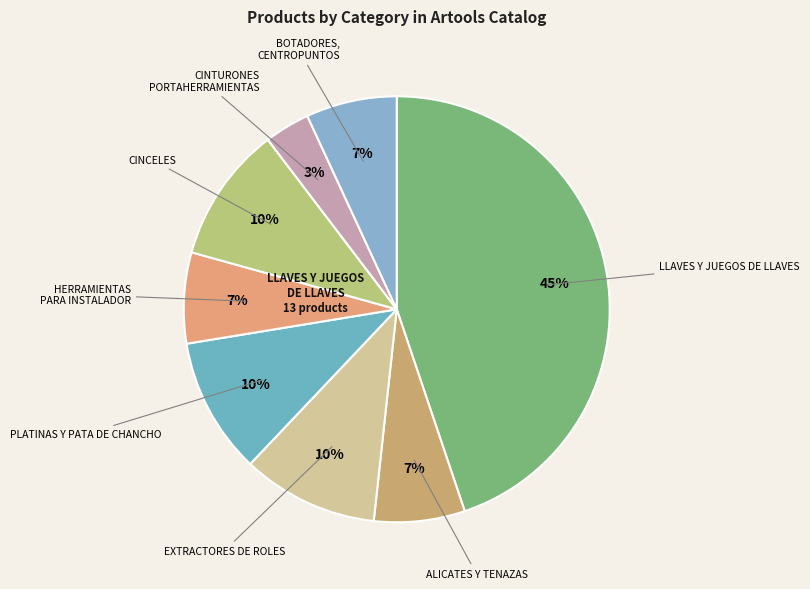

Does any single category account for the majority?

No